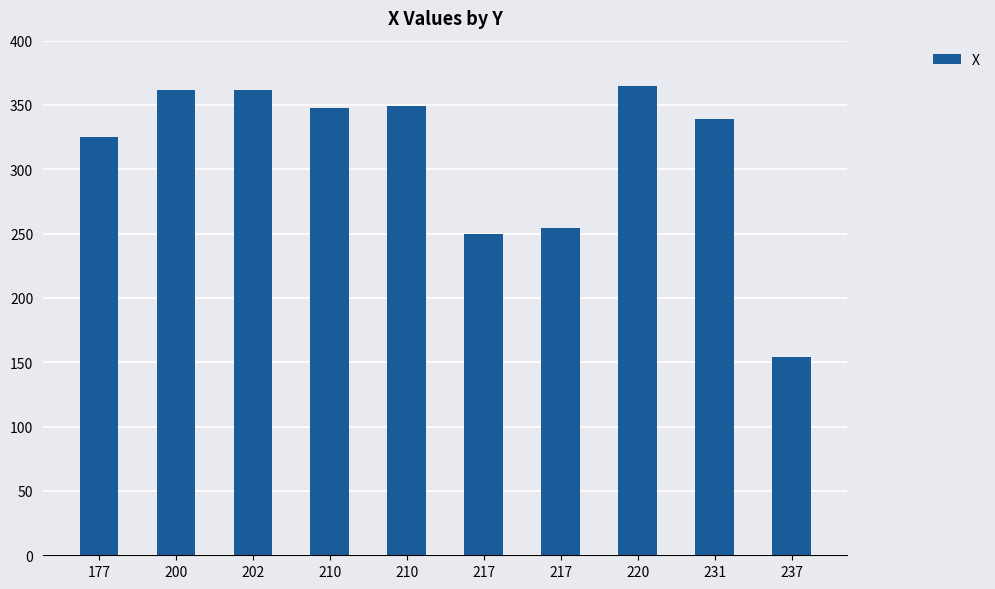

Reading right to left, what are all the values shown in this chart?

237=154	231=339	220=365	217=254	217=250	210=349	210=348	202=362	200=362	177=325